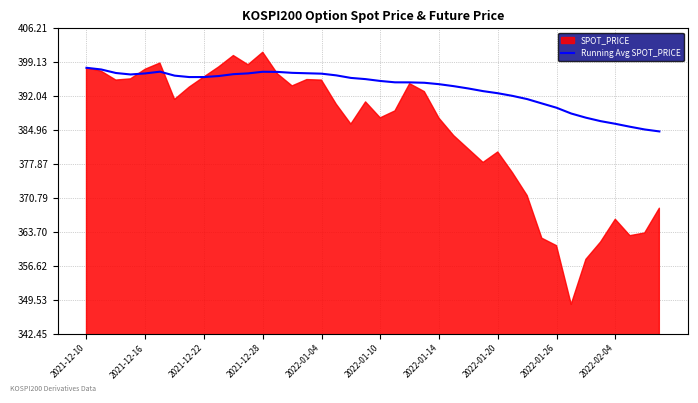

What is the maximum value for Running Avg SPOT_PRICE?

398.0